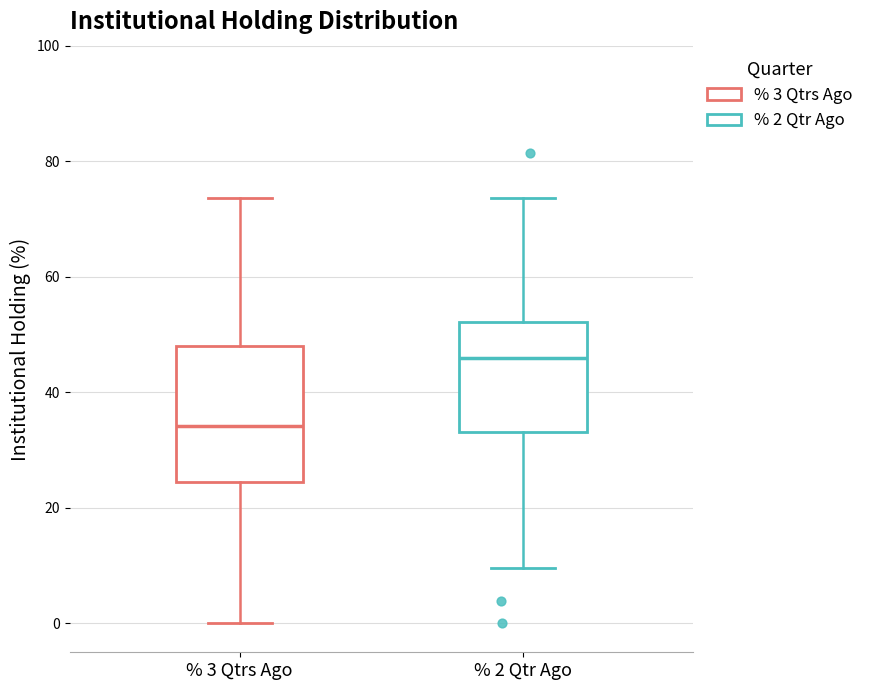

Comparing the boxes themselves (not the whiskers), which one is the tallest?

% 3 Qtrs Ago